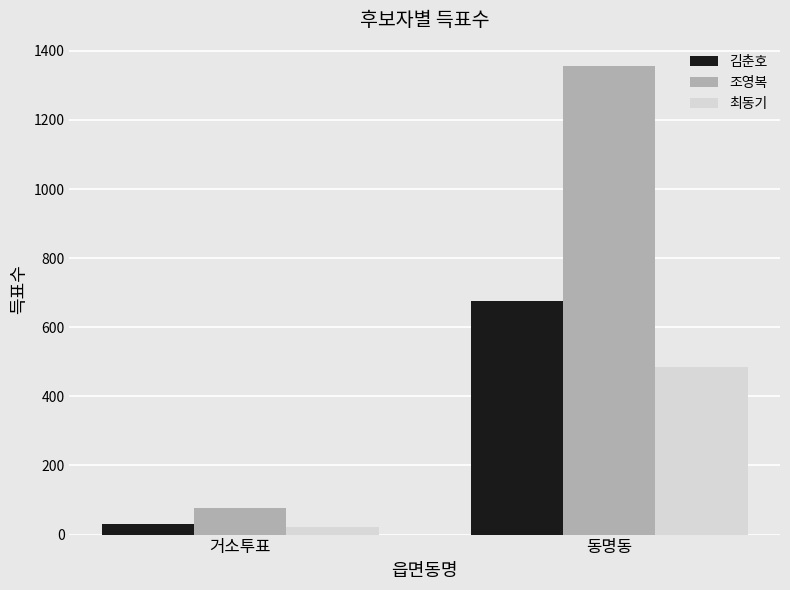

The 김춘호 series shows 32 at 거소투표. True or false?

True